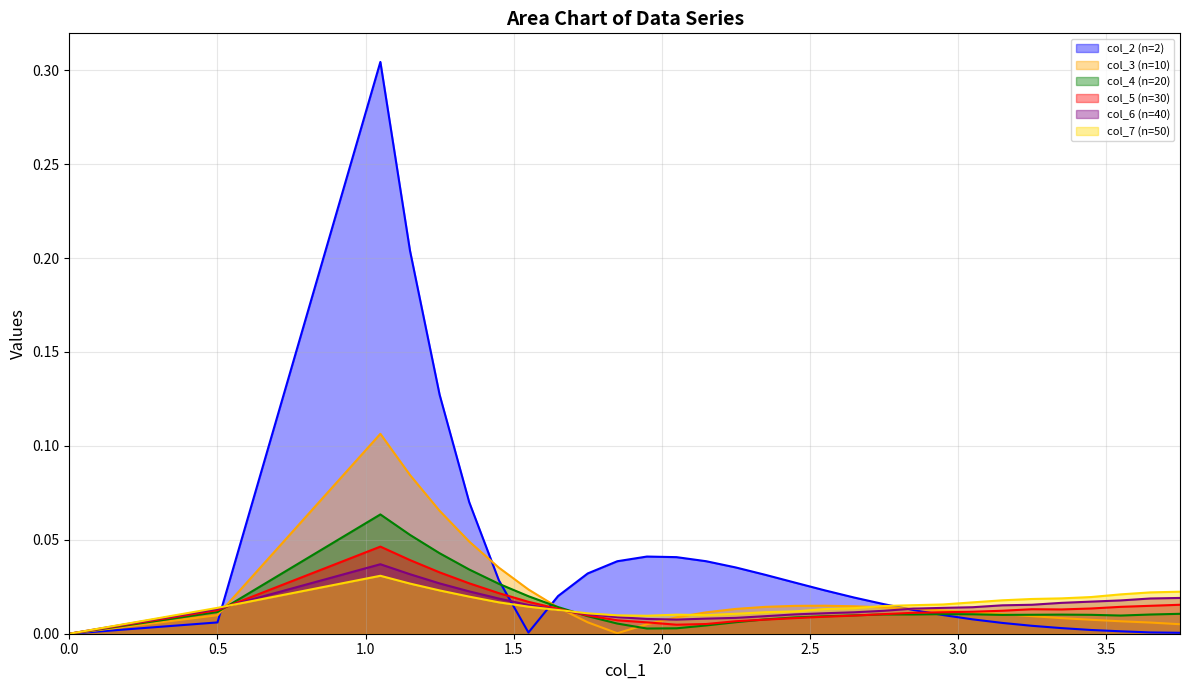

What is the label of the 6th point from the right?

3.25